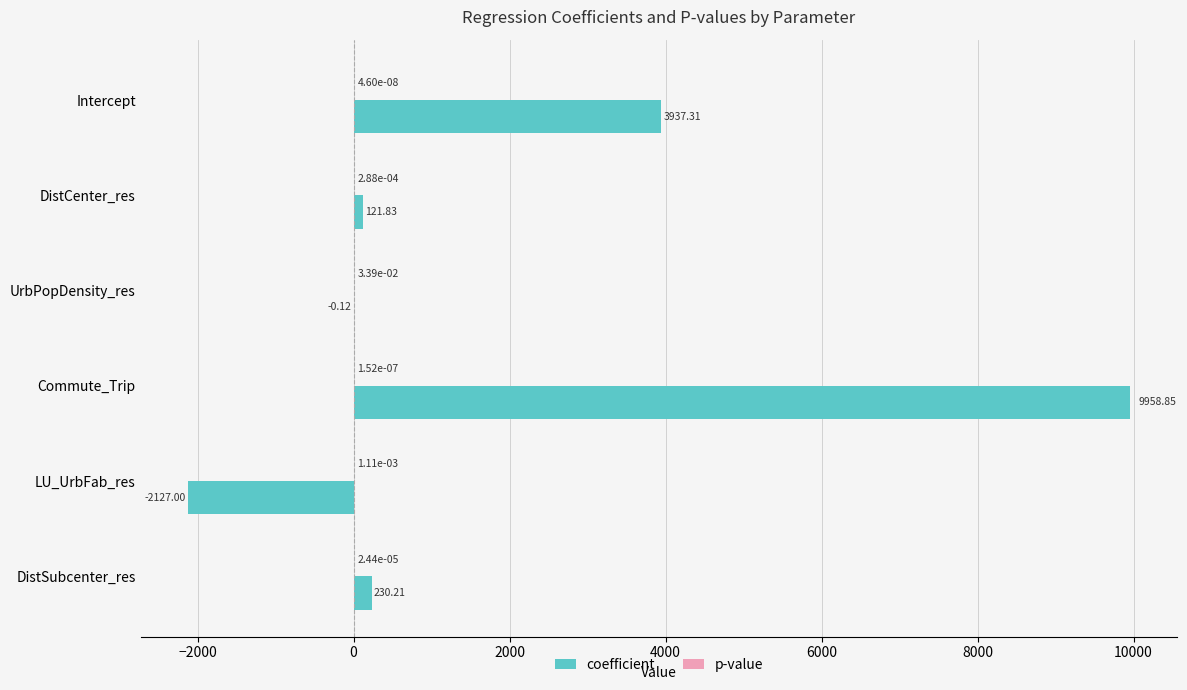

Which series changed the most between DistCenter_res and Commute_Trip?

coefficient